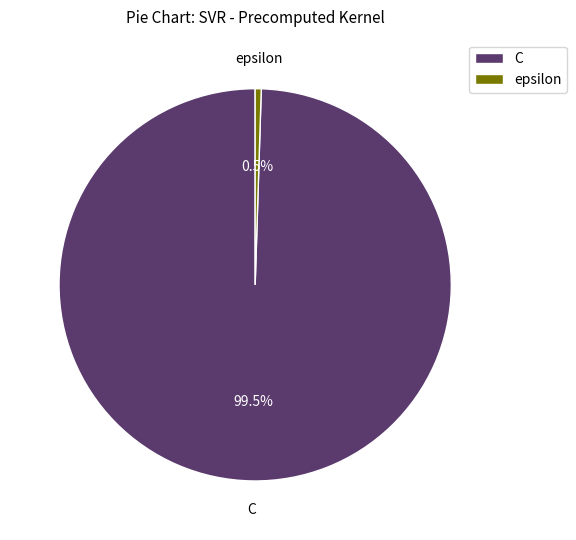

Combined, what portion of the pie is epsilon and C?

100.0%